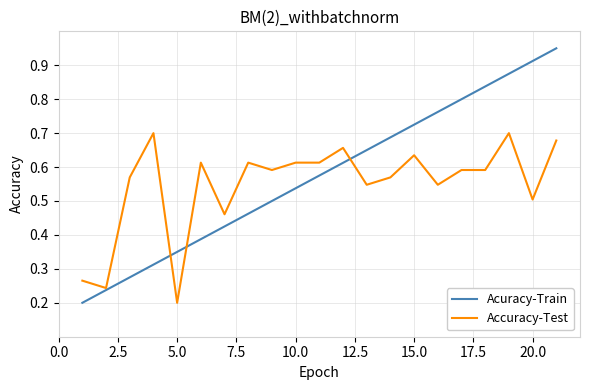

What is the sum of all Acuracy-Train values?

12.1